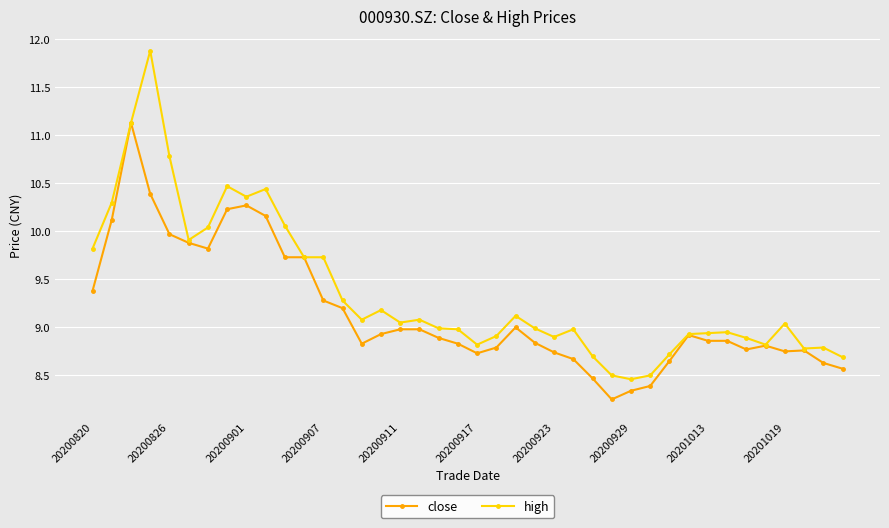

Which series has the widest spread of values?

high